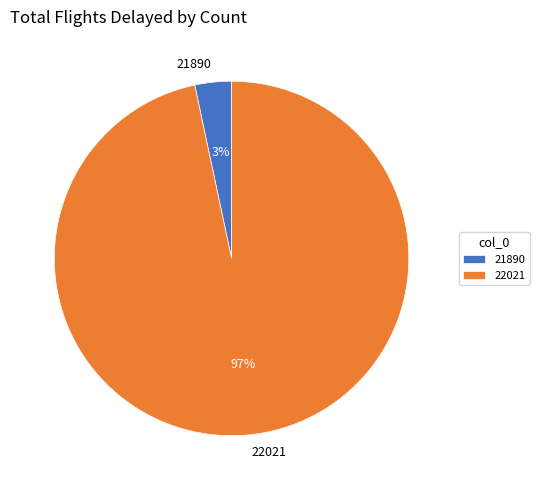

Does any single category account for the majority?

Yes